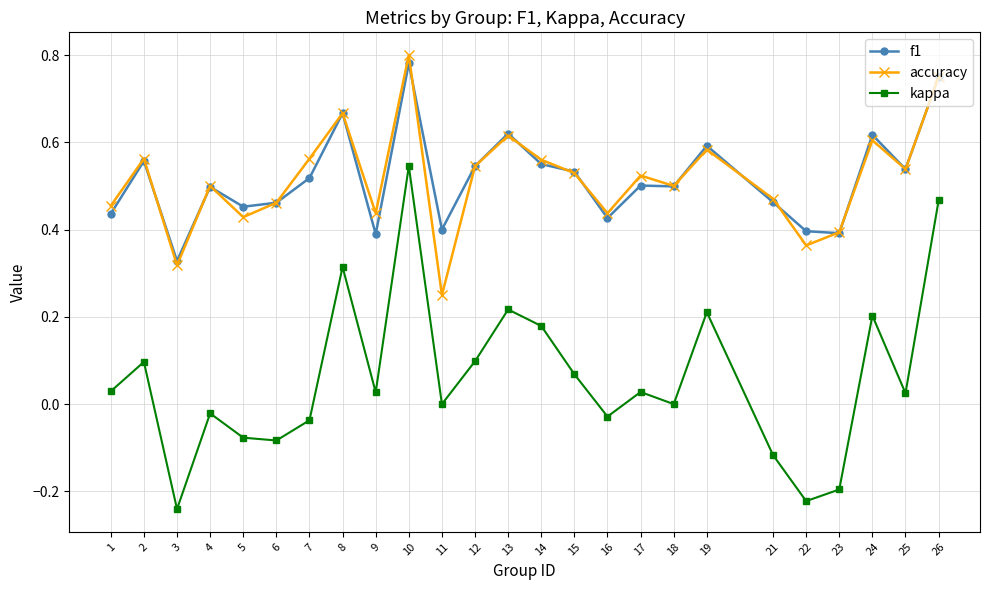

Between 6 and 25, which series saw the biggest shift?

kappa